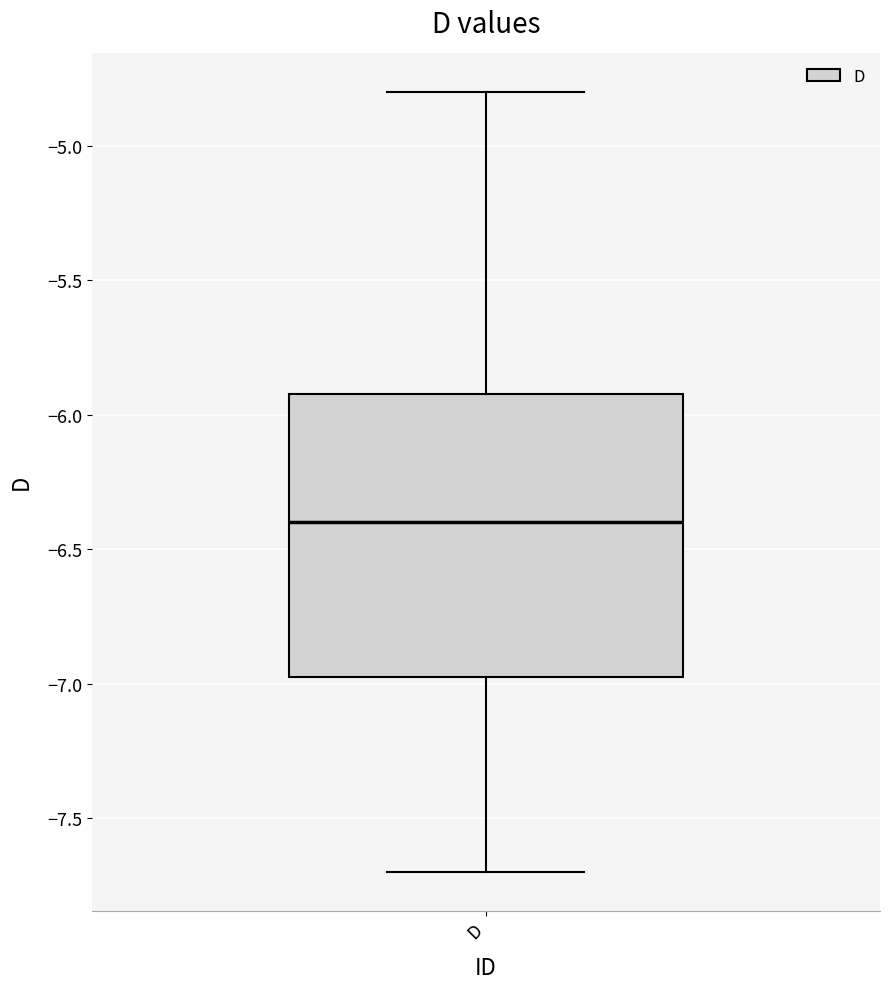

Read this box plot against the y-axis: the position of the median line, the range covered by the box, and the ends of both whiskers. The values are not printed on the chart, so give them approximately, as read against the axis.

median -6.40, box -6.95 to -5.90, whiskers -7.70 to -4.80